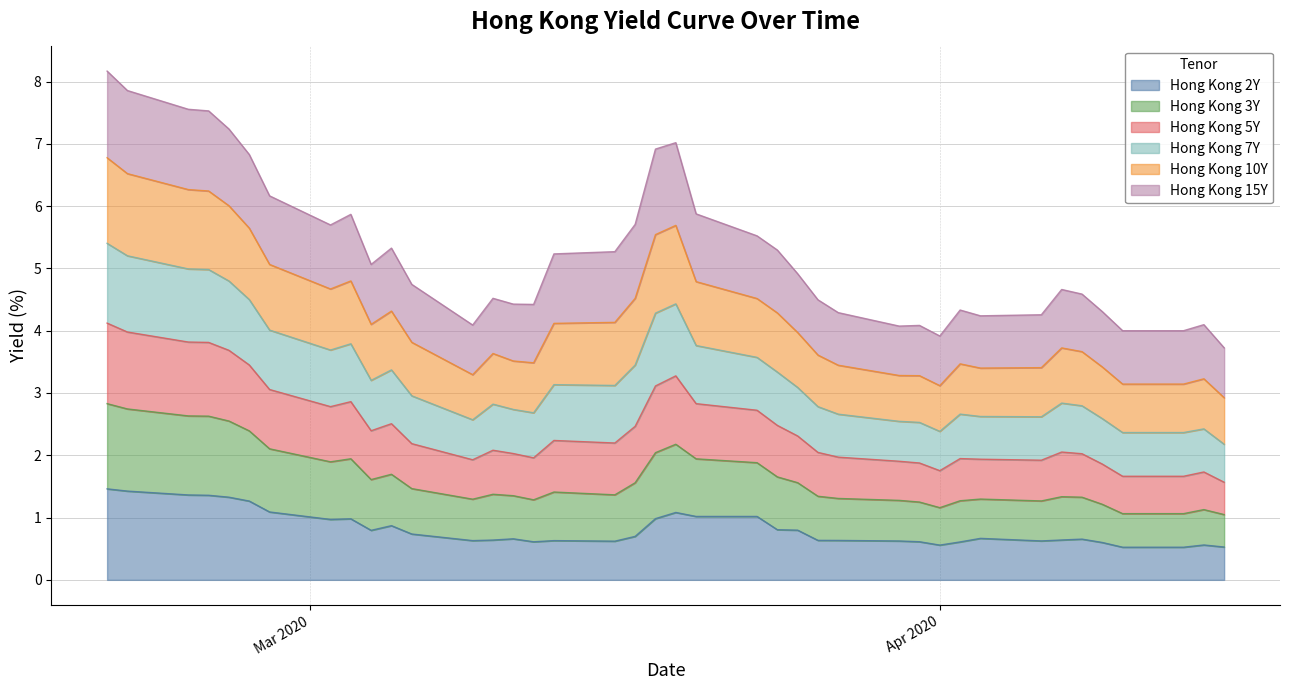

What is the label of the 28th point from the right?

2020-03-09